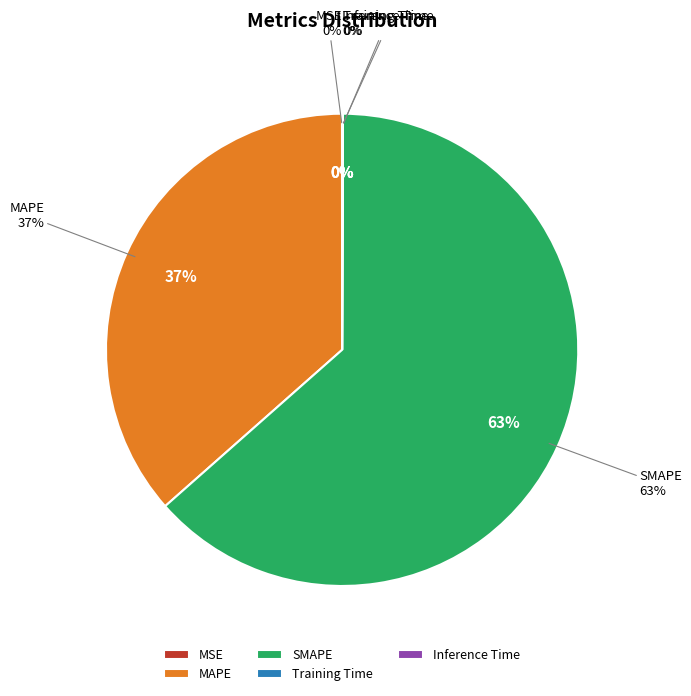

To the nearest percent, what portion does MAPE represent?

37%